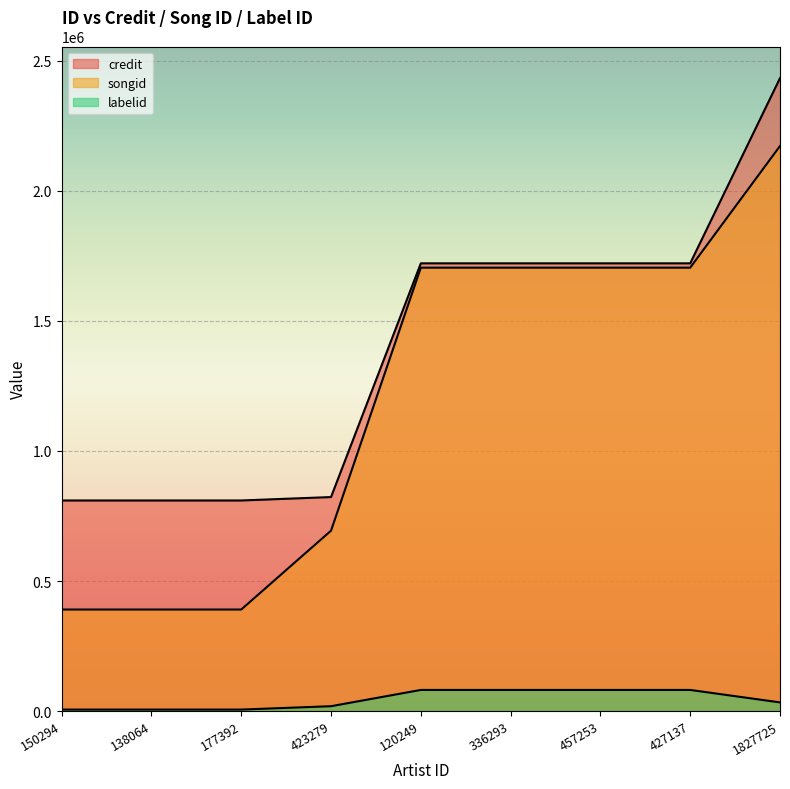

What is the minimum value shown in the chart?

5805